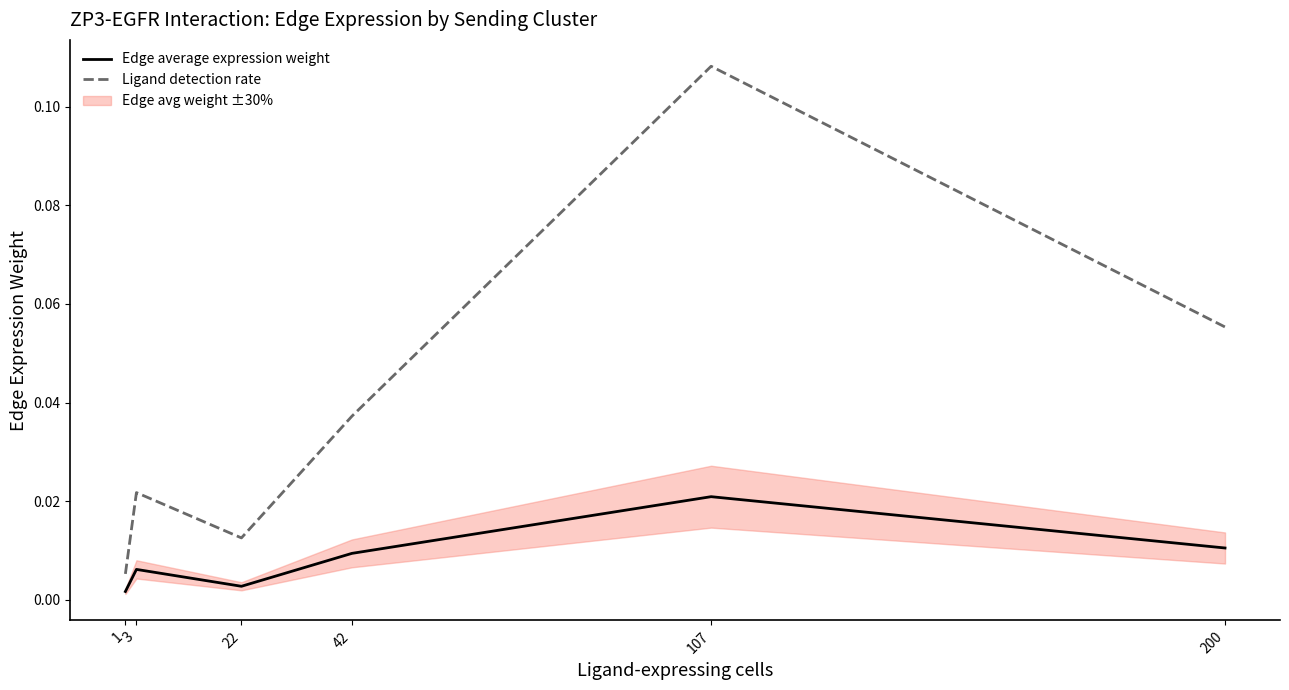

True or false: Edge average expression weight and Ligand detection rate intersect in this chart.

False